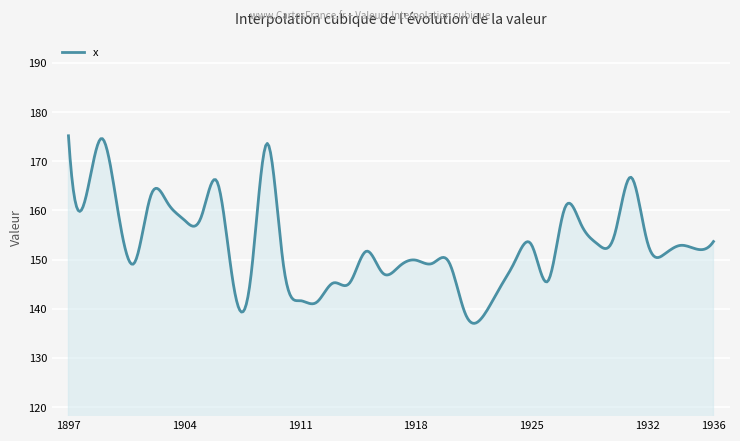

What is the difference between the maximum and minimum values?

38.1